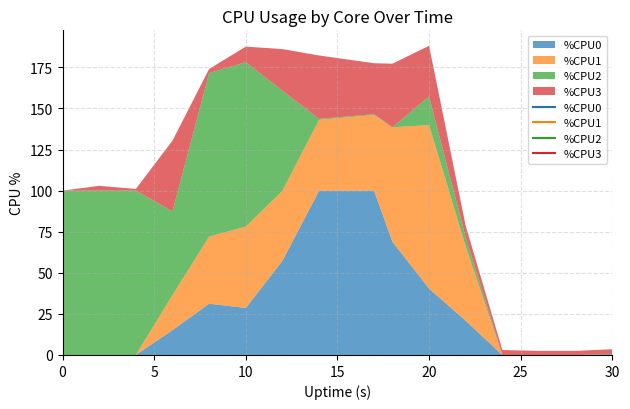

How many lines are shown in the chart?

4